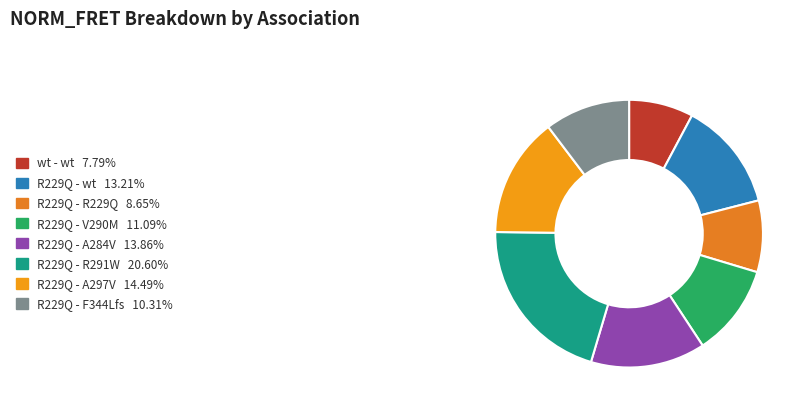

How many slices are in this pie chart?

8